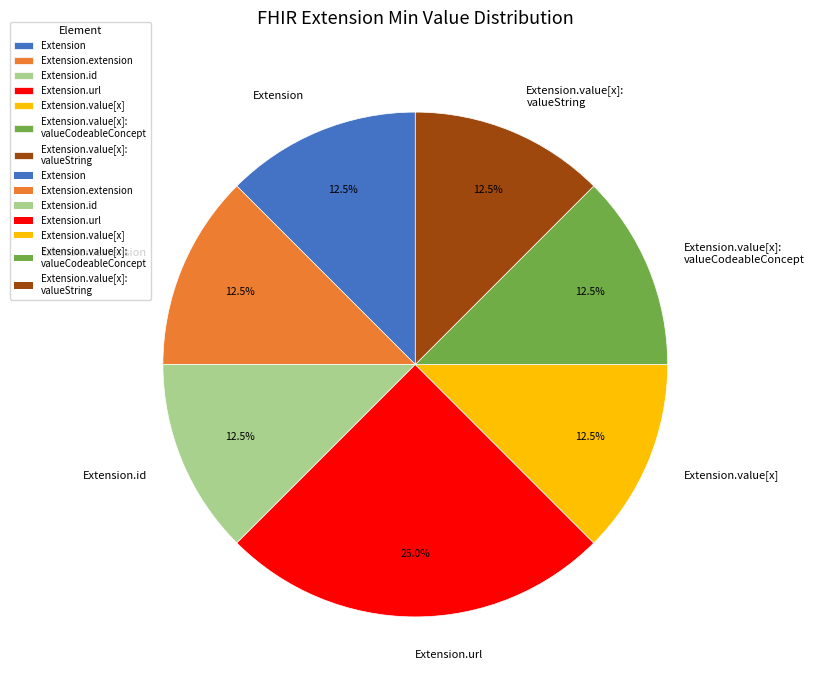

To the nearest percent, what percentage of the pie is Extension.url?

25%